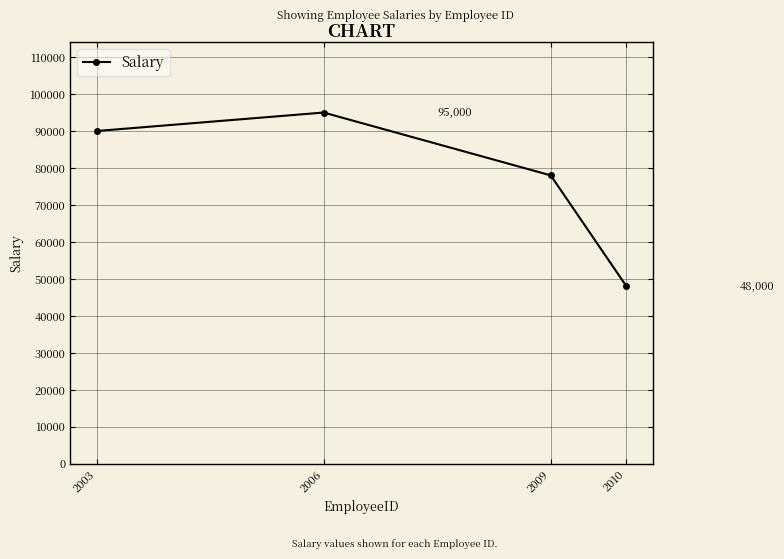

Between 2010 and 2006, which is larger?

2006